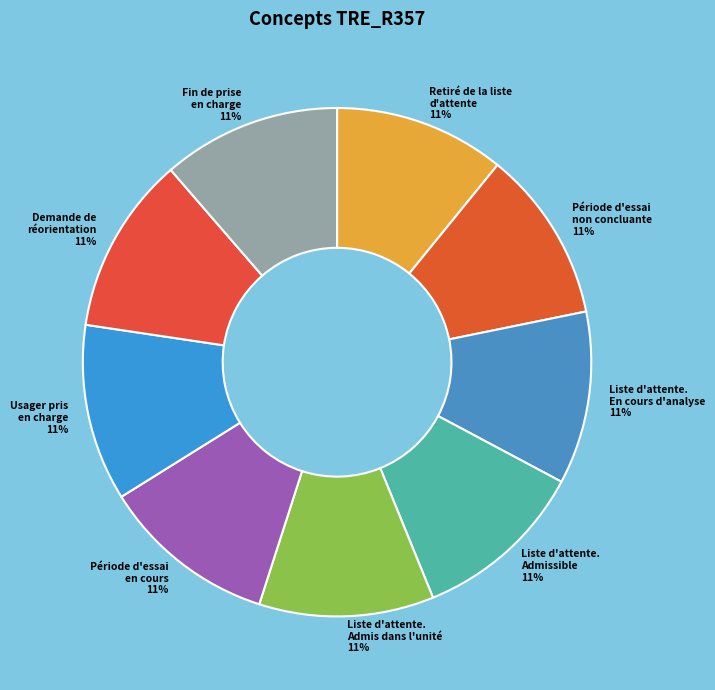

Count the number of slices in the pie.

9